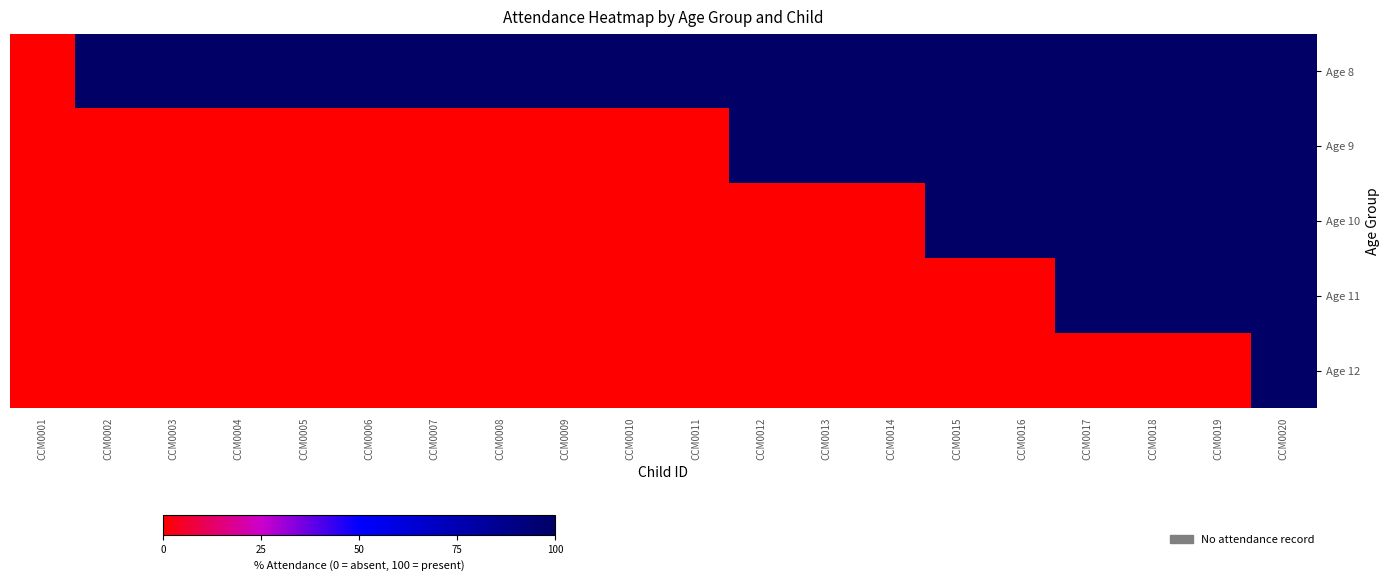

Which series has the largest total across all categories?

Age 8